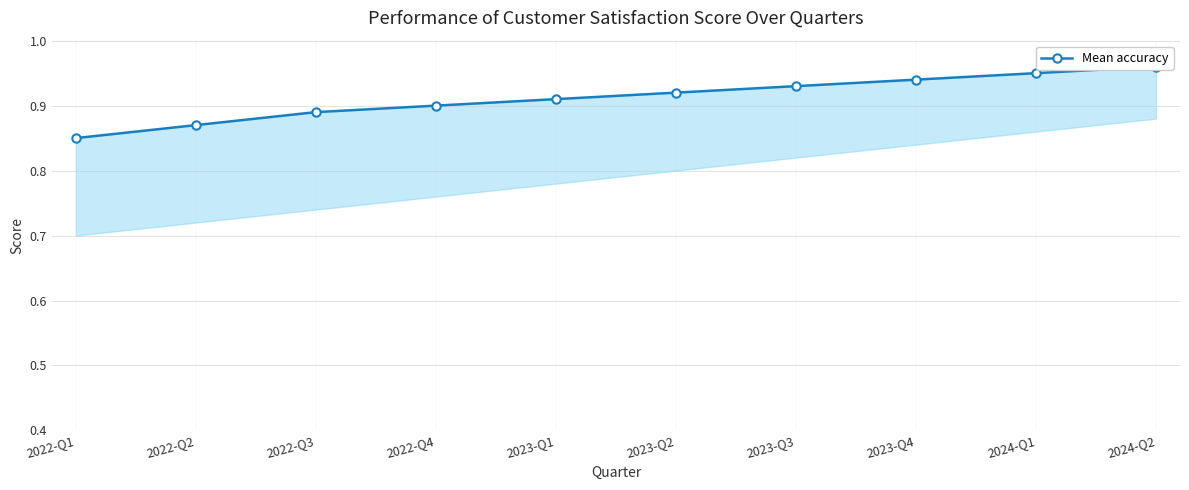

What is the label of the 2nd point from the left?

2022-Q2